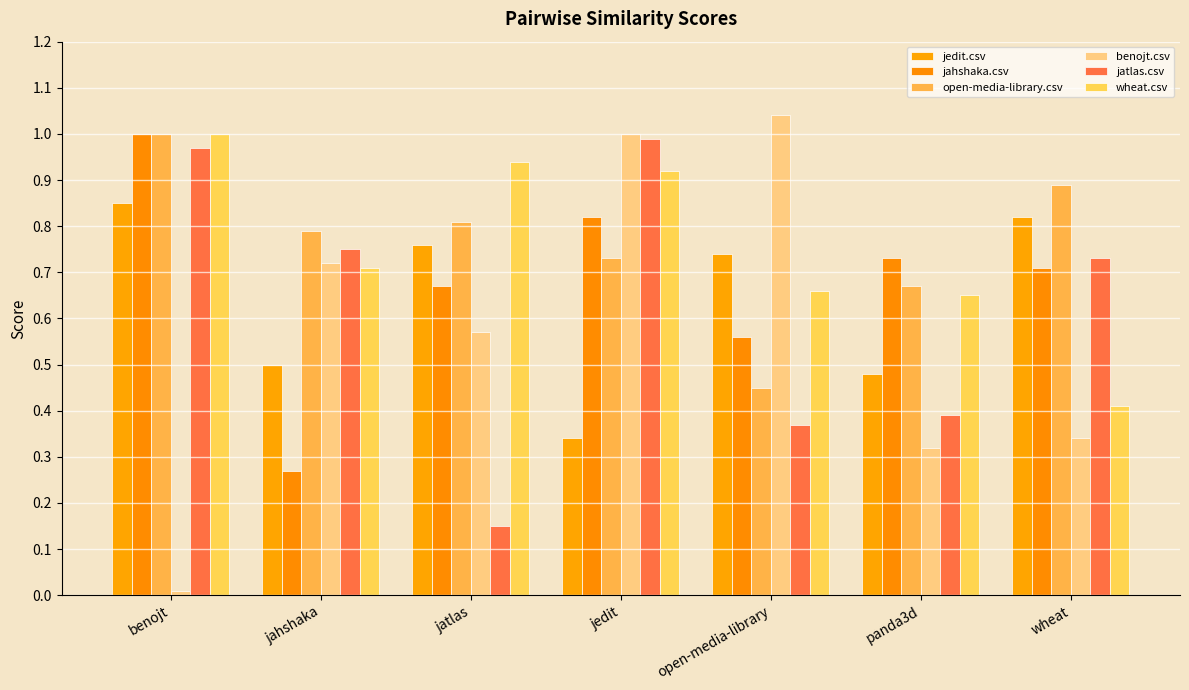

Is it true that jahshaka.csv equals 0.6 at open-media-library?

True